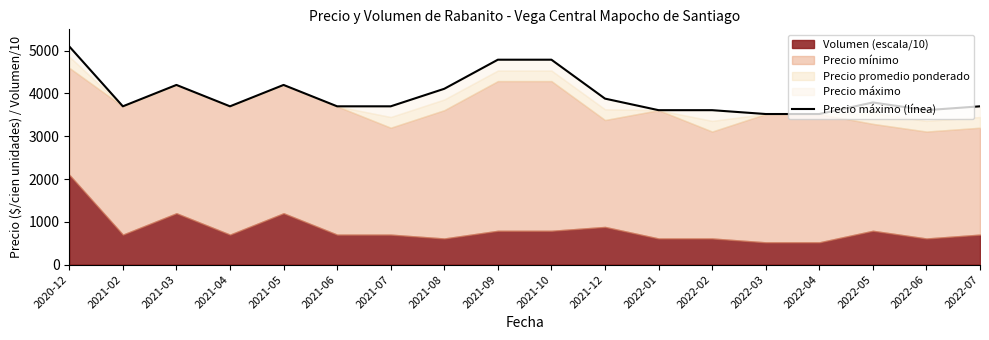

Rank the categories by value from lowest to highest.

2022-03, 2022-04, 2022-01, 2022-02, 2022-06, 2021-02, 2021-04, 2021-06, 2021-07, 2022-07, 2022-05, 2021-12, 2021-08, 2021-03, 2021-05, 2021-09, 2021-10, 2020-12